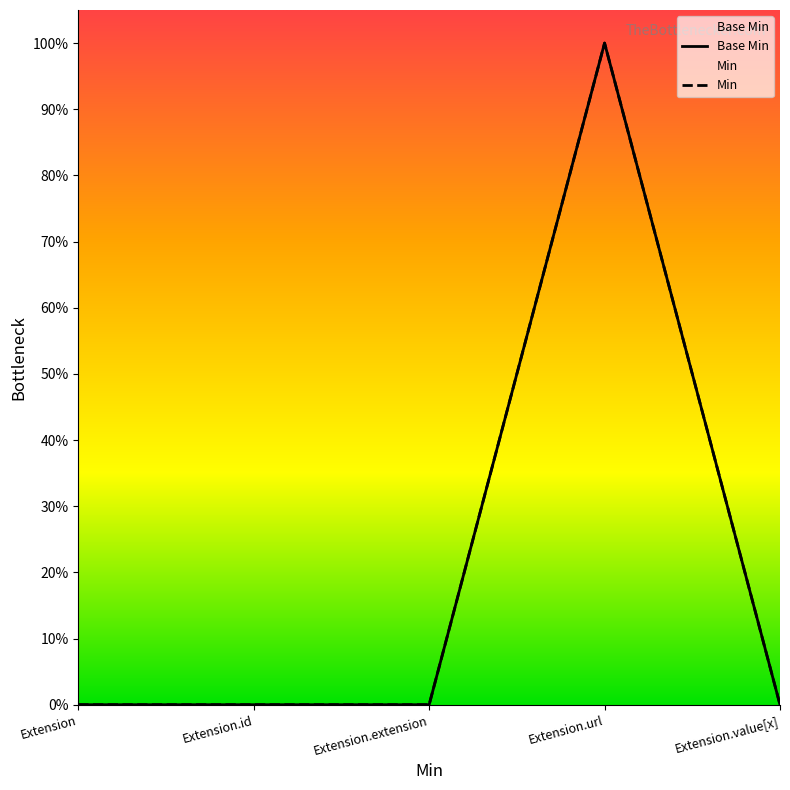

How many values are between 0 and 1?

5